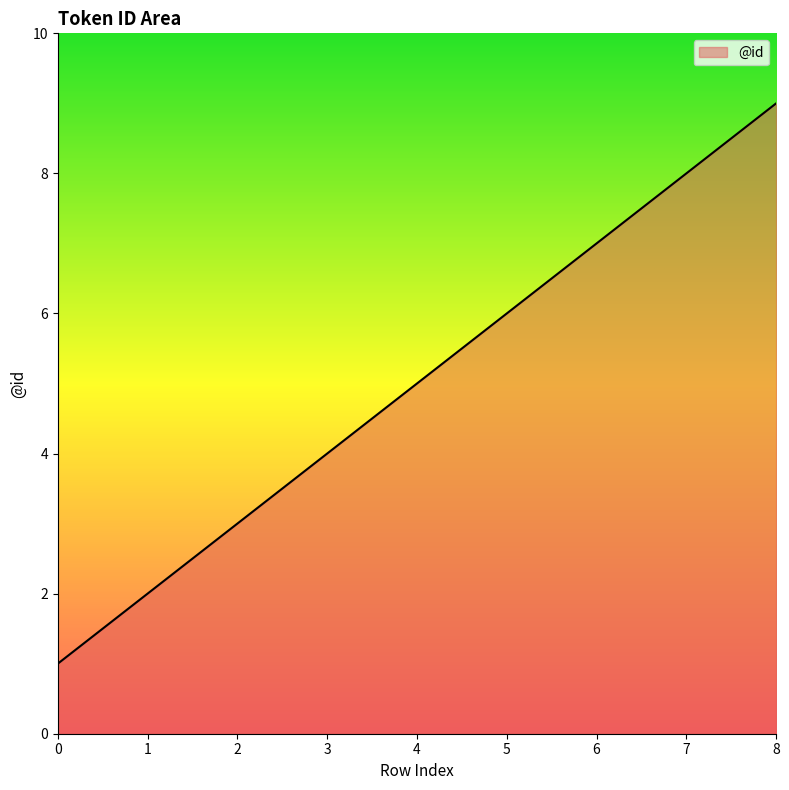

What is the sum of the values at 6 and 8?

16